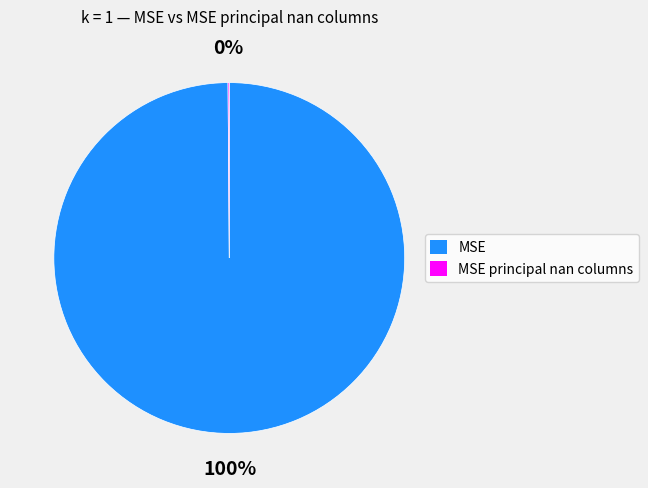

Does any single category account for the majority?

Yes